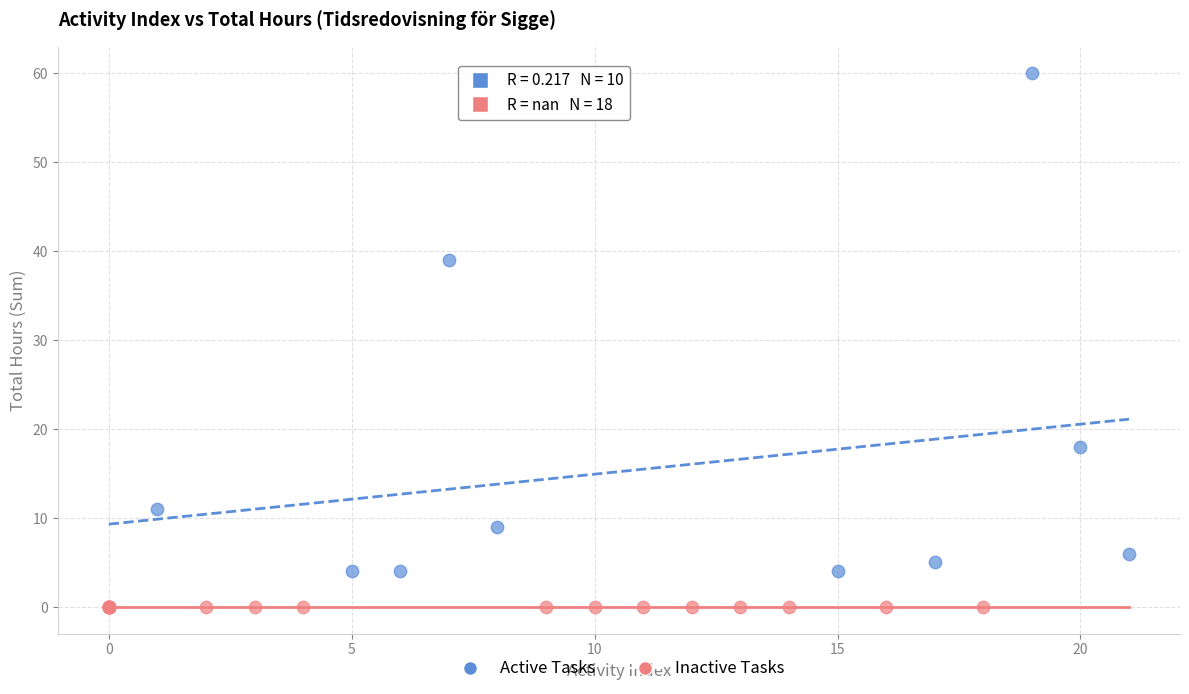

Which series contains the lowest Y value?

Inactive Tasks